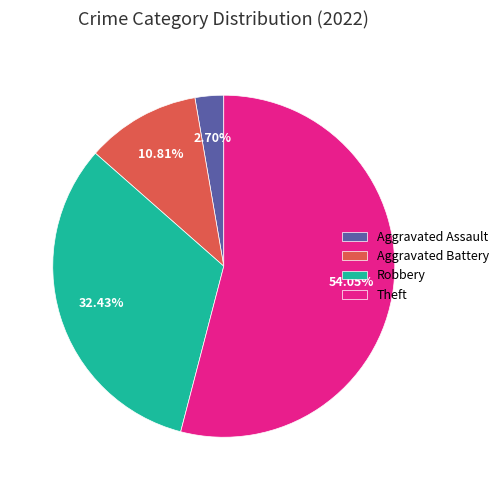

To the nearest percent, what is the average slice percentage?

25%